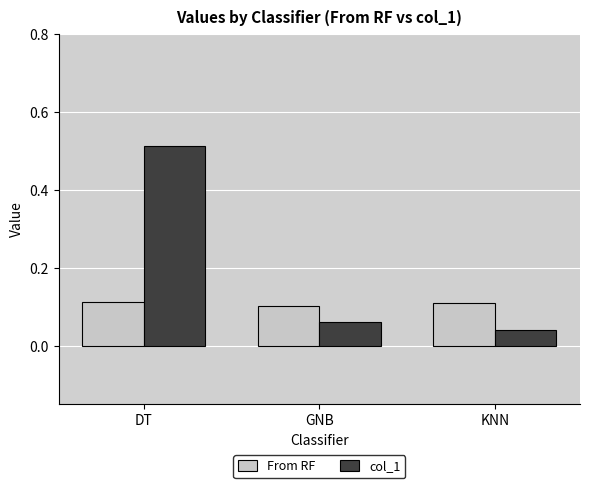

How many bars are there in each group?

2